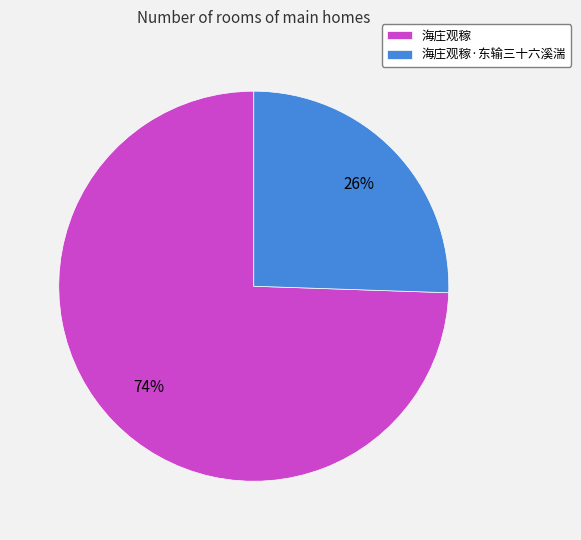

Between 海庄观稼 and 海庄观稼·东输三十六溪湍, which is larger?

海庄观稼